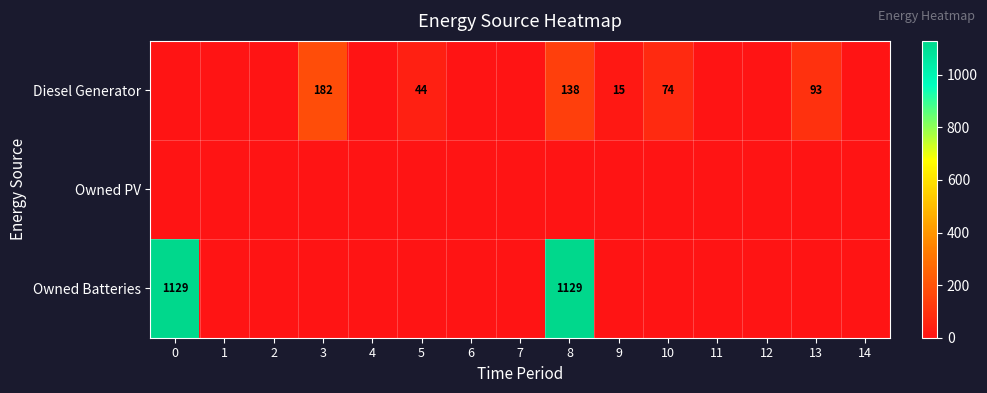

What is the total value across all series at 8?

1267